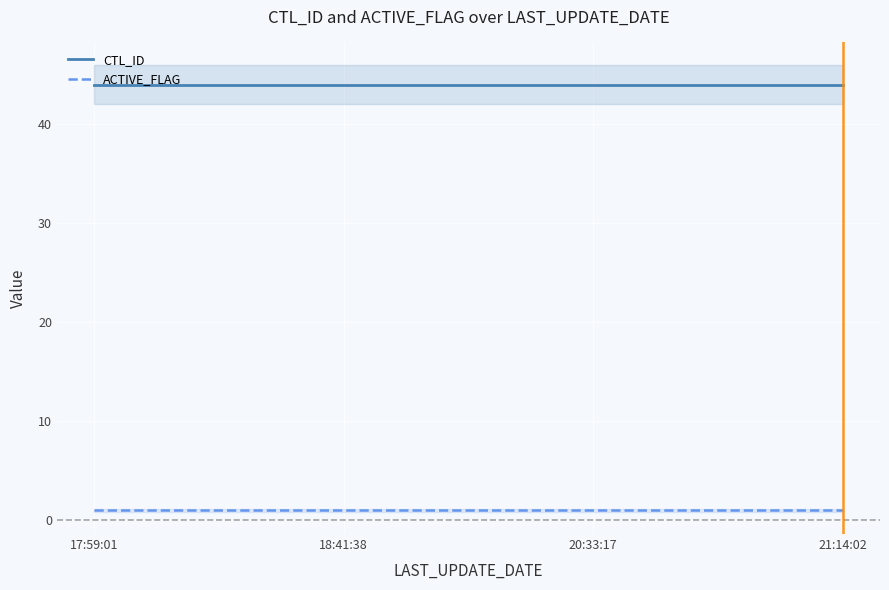

True or false: ACTIVE_FLAG and CTL_ID cross at least once.

False